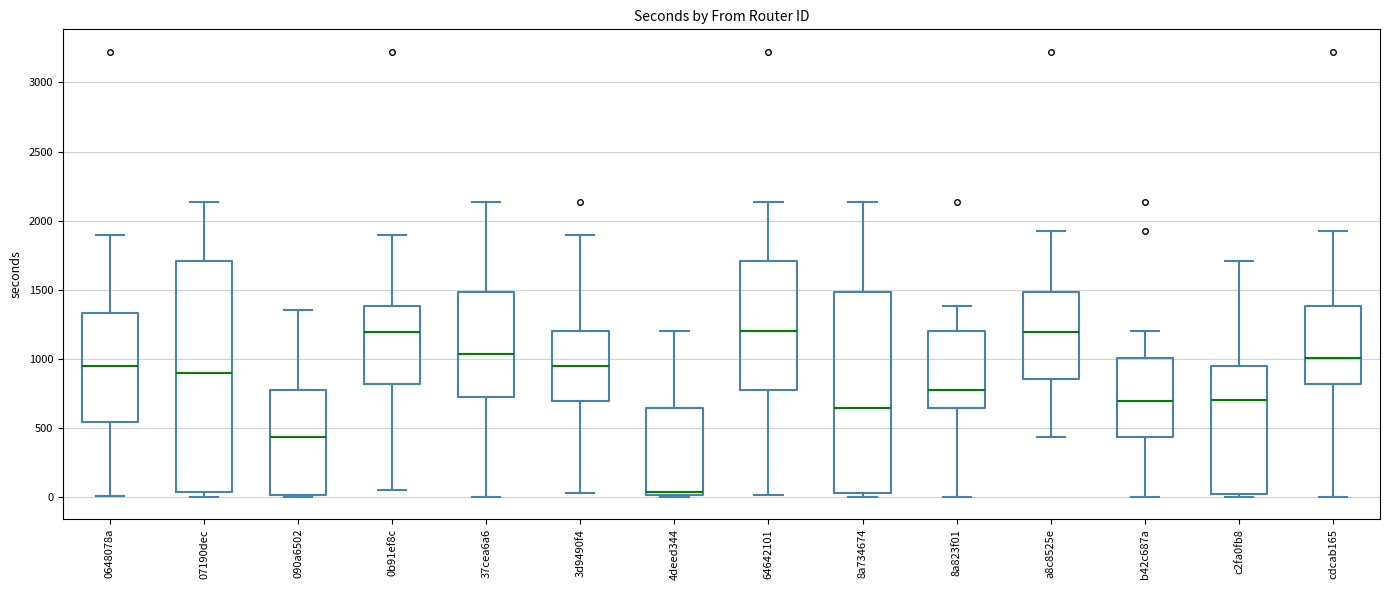

Reading left to right, transcribe this box plot: for each box, give where its median line is, the range the box spans, and where its two whiskers end, as read against the y-axis. The values are not printed on the chart, so give them approximately, as read against the axis.

0648078a: median 950, box 550 to 1350, whiskers 0 to 1900
07190dec: median 900, box 50 to 1700, whiskers 0 to 2150
090a6502: median 450, box 0 to 750, whiskers 0 (just below the box's lower edge) to 1350
0b91ef8c: median 1200, box 800 to 1400, whiskers 50 to 1900
37cea6a6: median 1050, box 750 to 1500, whiskers 0 to 2150
3d9490f4: median 950, box 700 to 1200, whiskers 50 to 1900
4deed344: median 50, box 0 to 650, whiskers 0 (just below the box's lower edge) to 1200
64642101: median 1200, box 750 to 1700, whiskers 0 to 2150
8a734674: median 650, box 50 to 1500, whiskers 0 to 2150
8a823f01: median 750, box 650 to 1200, whiskers 0 to 1400
a8c8525e: median 1200, box 850 to 1500, whiskers 450 to 1950
b42c687a: median 700, box 450 to 1000, whiskers 0 to 1200
c2fa0fb8: median 700, box 50 to 950, whiskers 0 to 1700
cdcab165: median 1000, box 800 to 1400, whiskers 0 to 1950